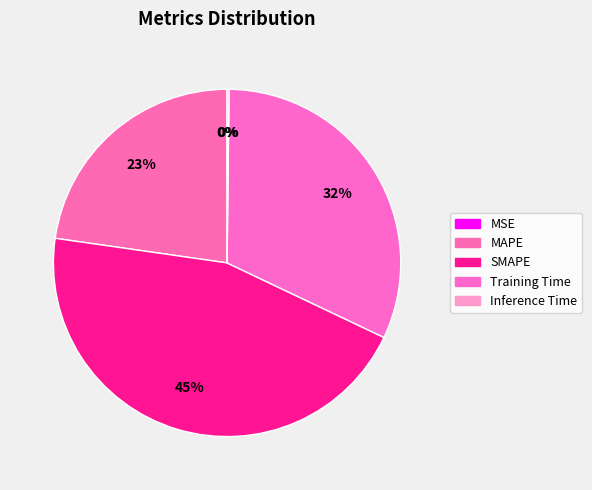

What portion of the pie excludes Inference Time?

99.8%